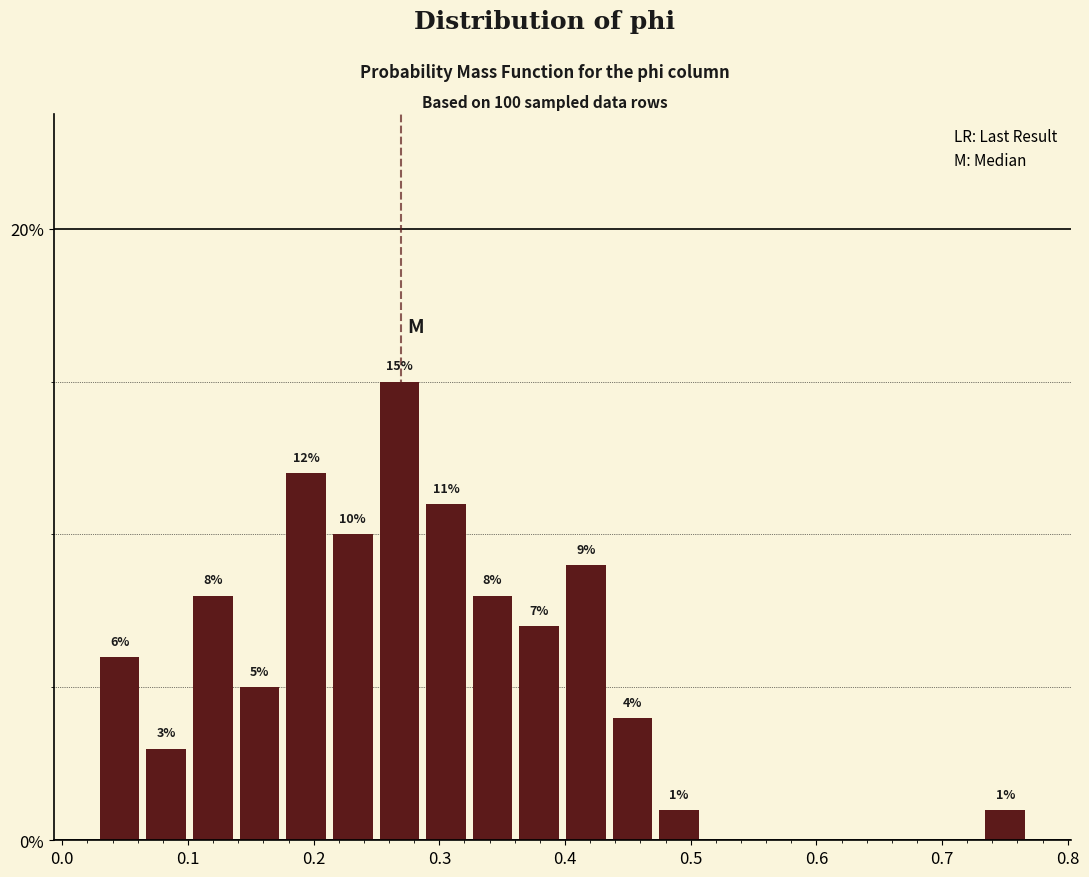

Around what value on the x-axis is the tallest bar? Give the approximate position of its centre, as read against the axis.

0.27